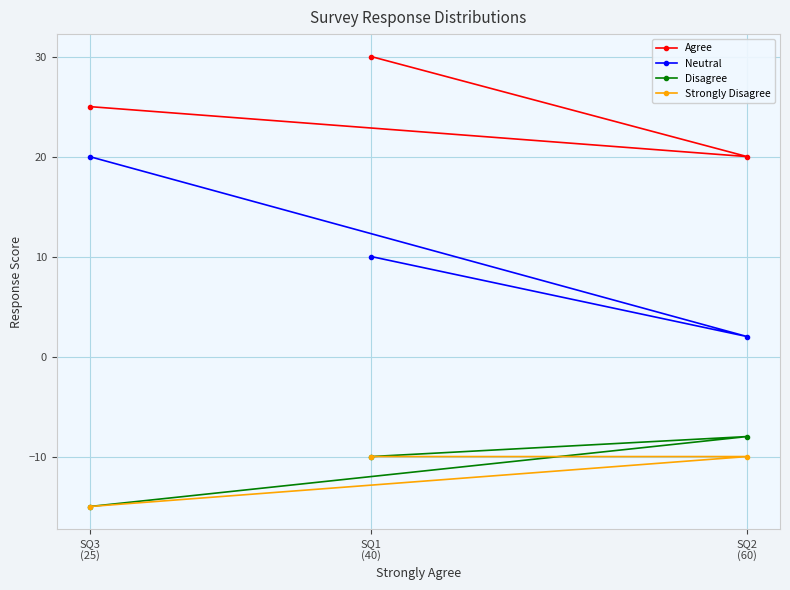

Reading left to right, list all the values displayed in this chart.

Agree: SQ3
(25)=25	SQ1
(40)=30	SQ2
(60)=20
Neutral: SQ3
(25)=20	SQ1
(40)=10	SQ2
(60)=2
Disagree: SQ3
(25)=-15	SQ1
(40)=-10	SQ2
(60)=-8
Strongly Disagree: SQ3
(25)=-15	SQ1
(40)=-10	SQ2
(60)=-10